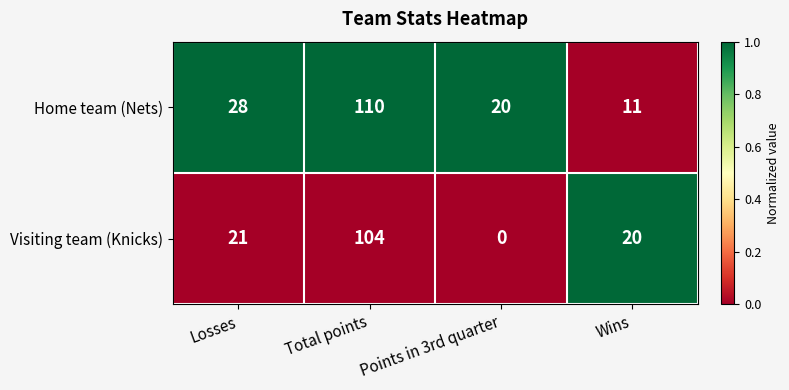

The value of Home team (Nets) at Losses is 28. True or false?

True